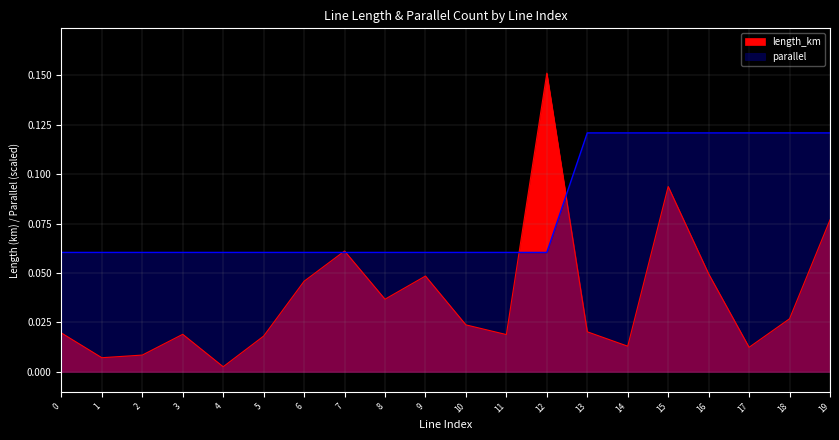

Which series has the largest total across all categories?

parallel